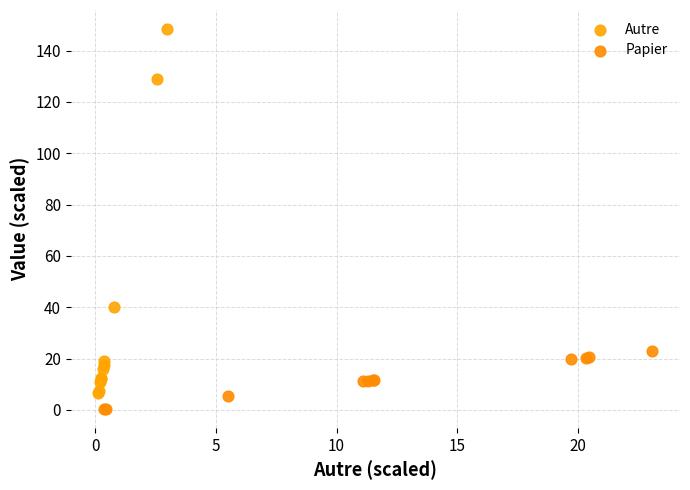

Which series contains the highest Y value?

Autre